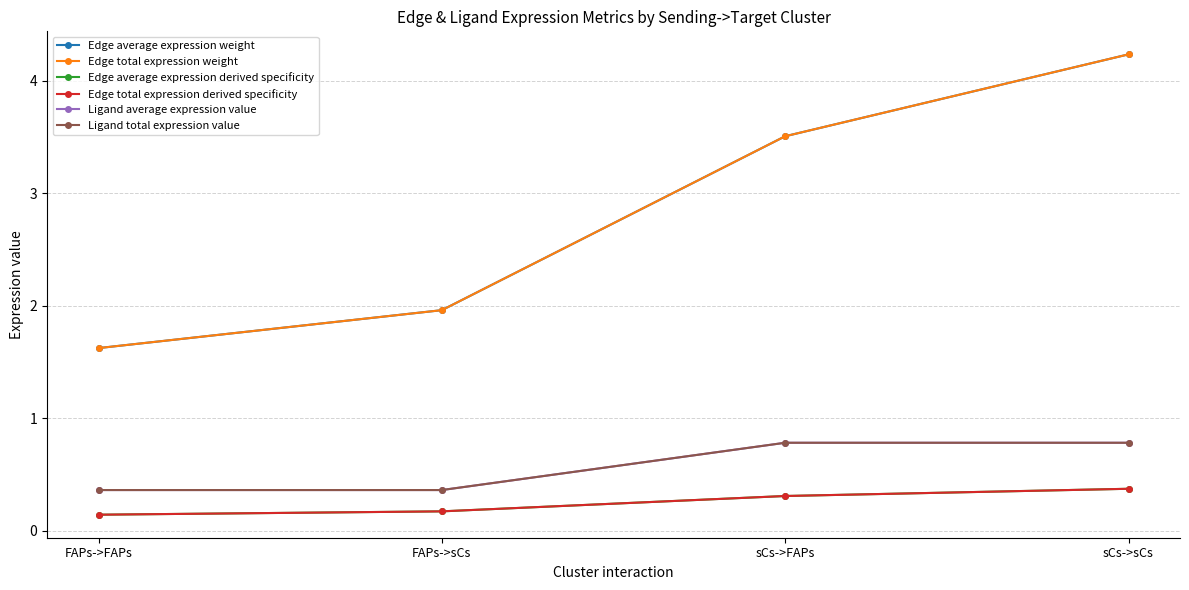

What is the total value across all series at sCs->FAPs?

9.2